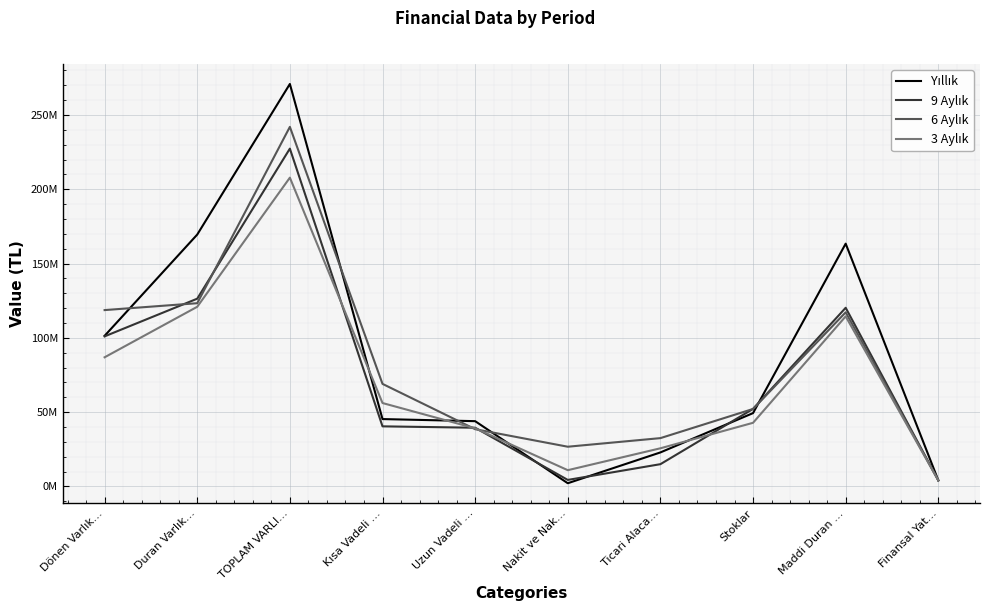

Is this an area chart (filled region under the line)?

No